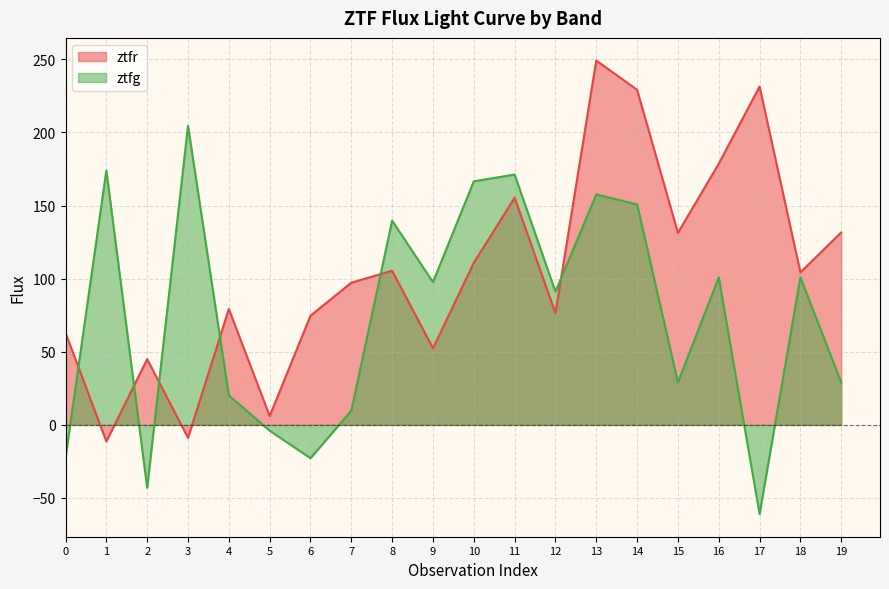

Is it true that ztfr equals 131.6 at 19?

True